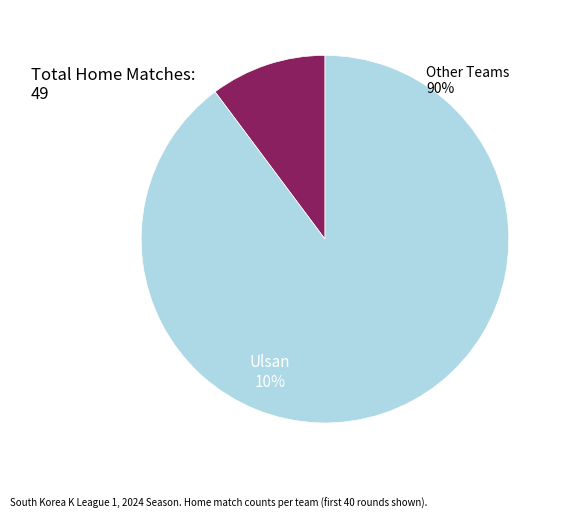

Does any single category account for the majority?

Yes